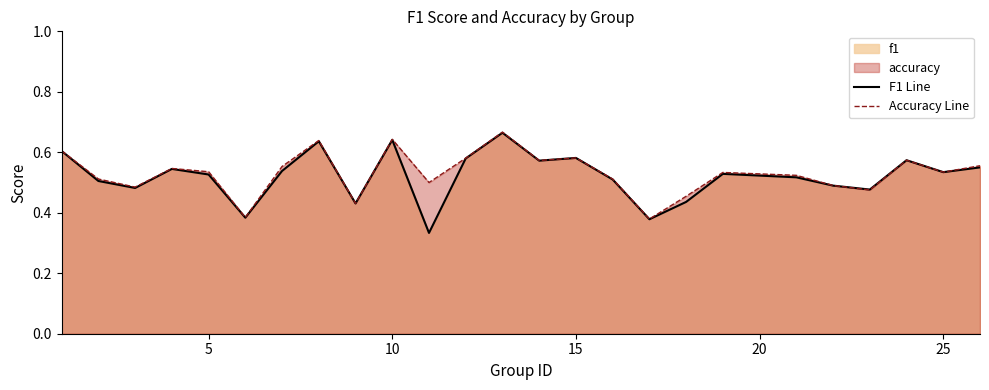

Which series has the largest range (max minus min)?

F1 Line